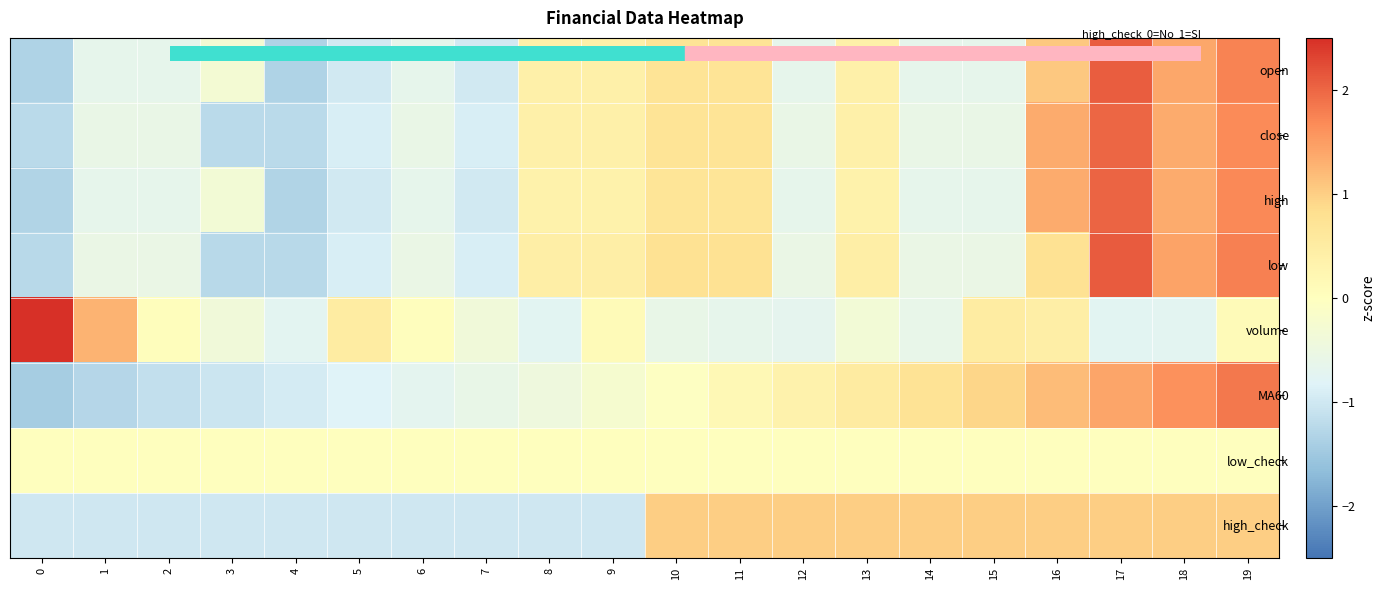

Which series has the largest range (max minus min)?

volume